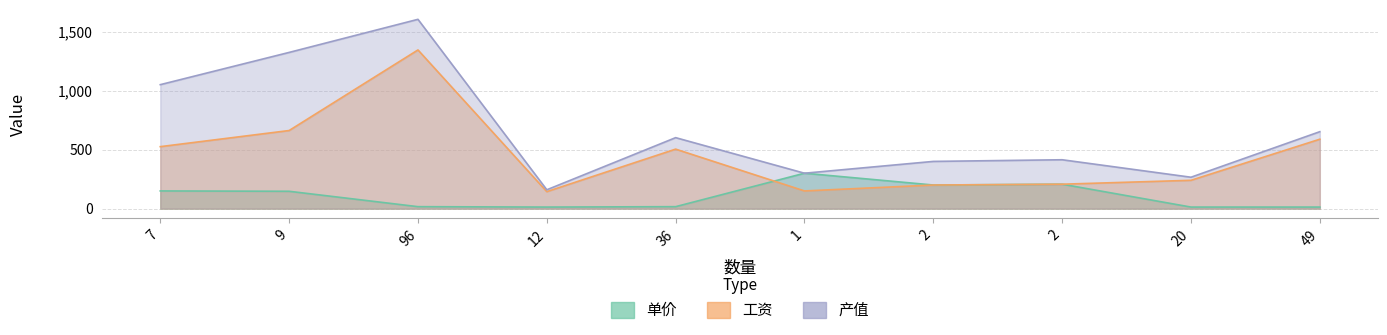

At 1, list the series in order from largest to smallest.

产值, 单价, 工资